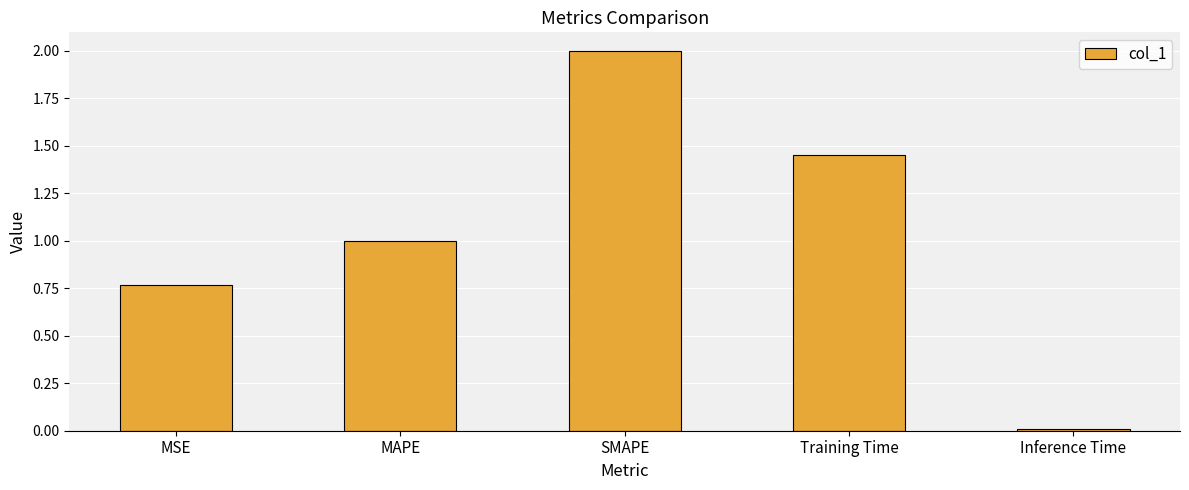

At which label is the value closest to 1?

MAPE